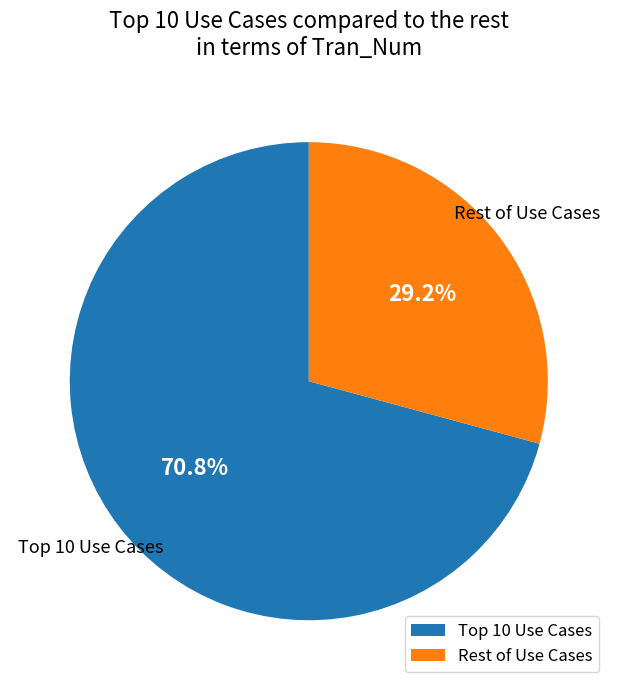

Is there a majority slice in this chart?

Yes